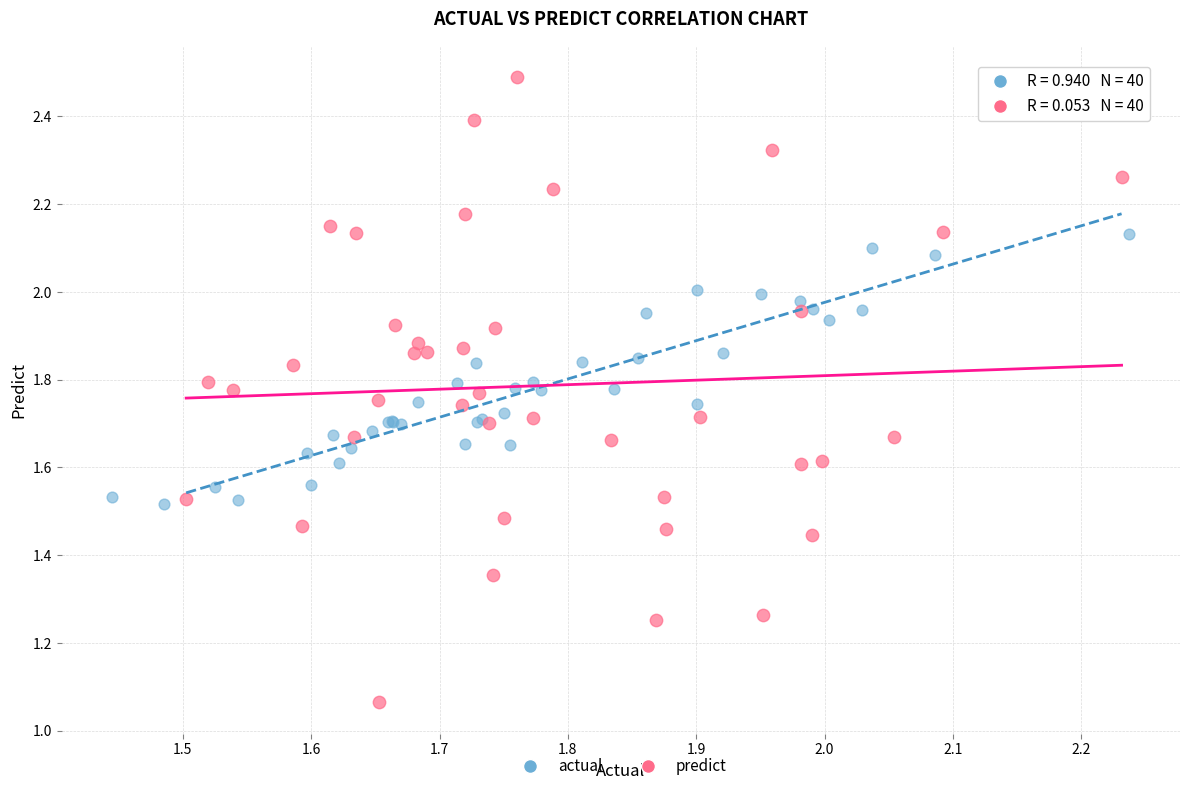

Which series reaches the minimum Y coordinate?

predict